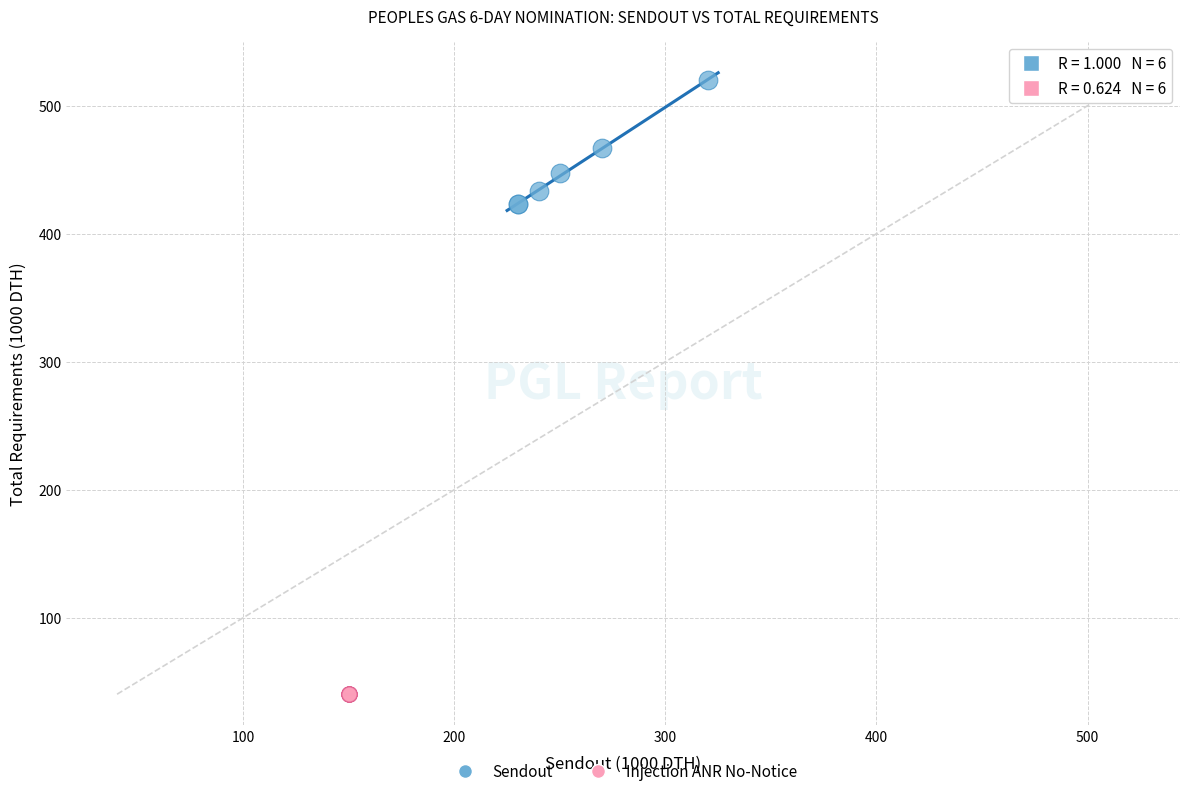

Which series contains the highest Y value?

Sendout